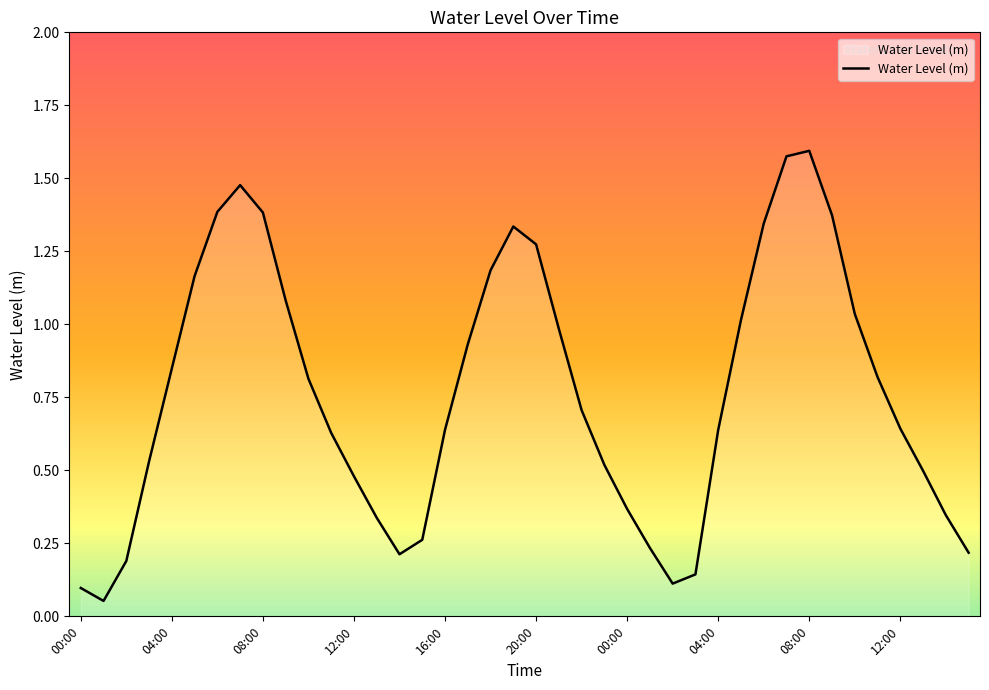

Reading left to right, extract all data points from this chart.

0.1	0.1	0.2	0.5	0.8	1.2	1.4	1.5	1.4	1.1	0.8	0.6	0.5	0.3	0.2	0.3	0.6	0.9	1.2	1.3	1.3	1.0	0.7	0.5	0.4	0.2	0.1	0.1	0.6	1.0	1.3	1.6	1.6	1.4	1.0	0.8	0.6	0.5	0.3	0.2